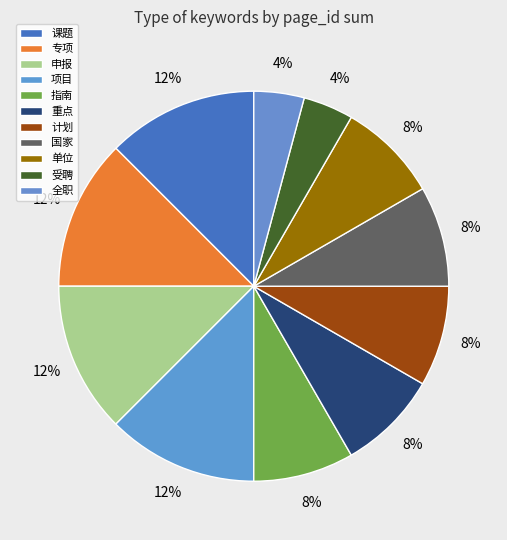

What is the largest slice in the pie chart?

课题